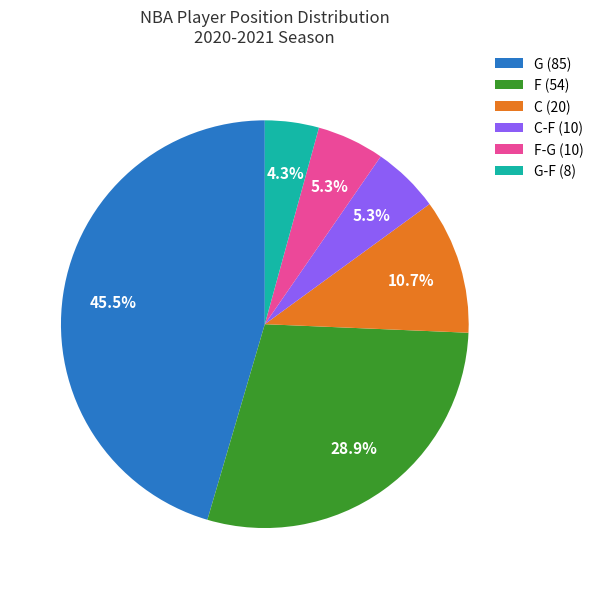

What portion of the pie excludes C (20)?

89.3%